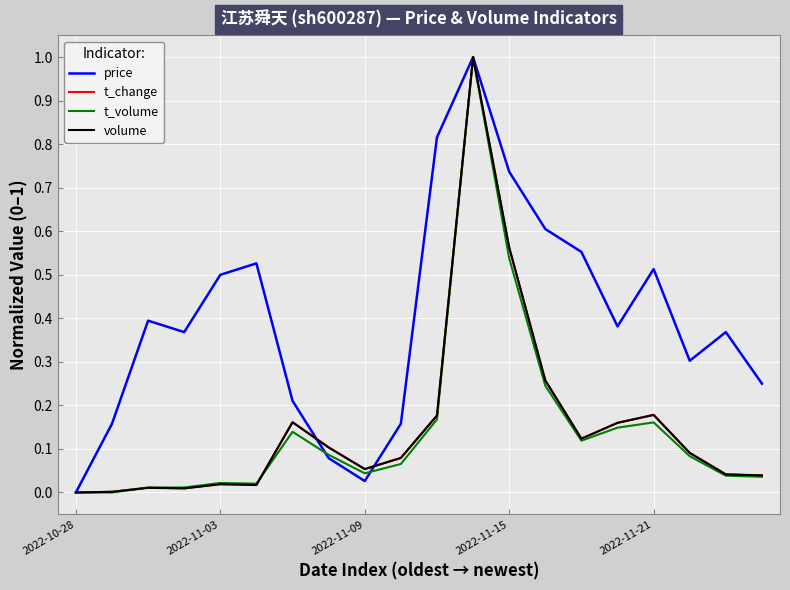

How many lines are shown in the chart?

4